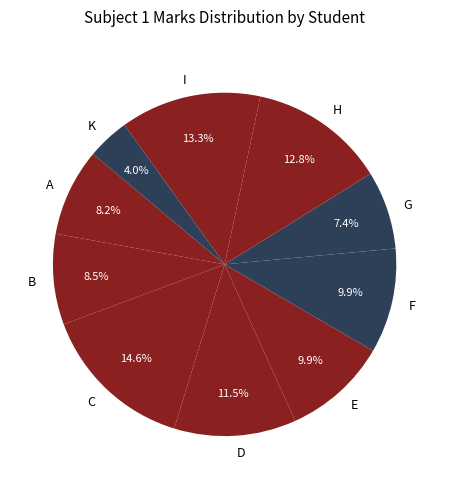

To the nearest percent, what is the combined percentage of F and E?

20%